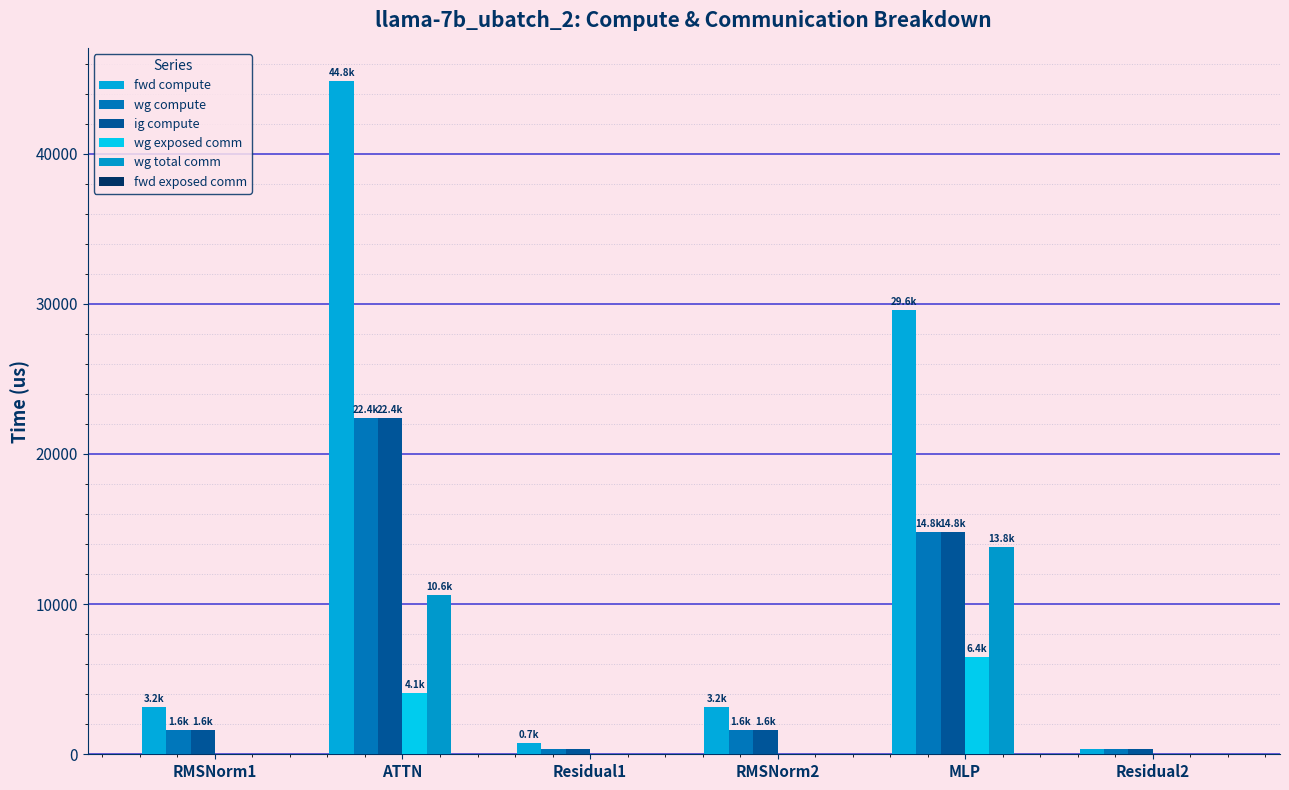

The value of wg exposed comm at Residual2 is -2865.8. True or false?

False